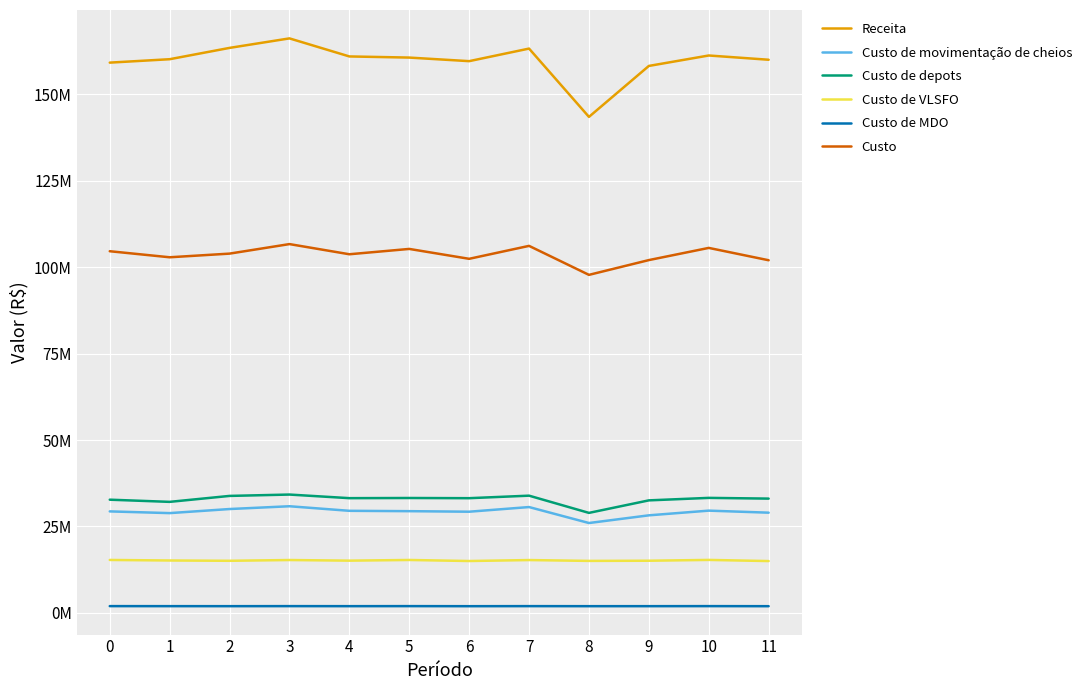

At 7, list the series in order from largest to smallest.

Receita, Custo, Custo de depots, Custo de movimentação de cheios, Custo de VLSFO, Custo de MDO